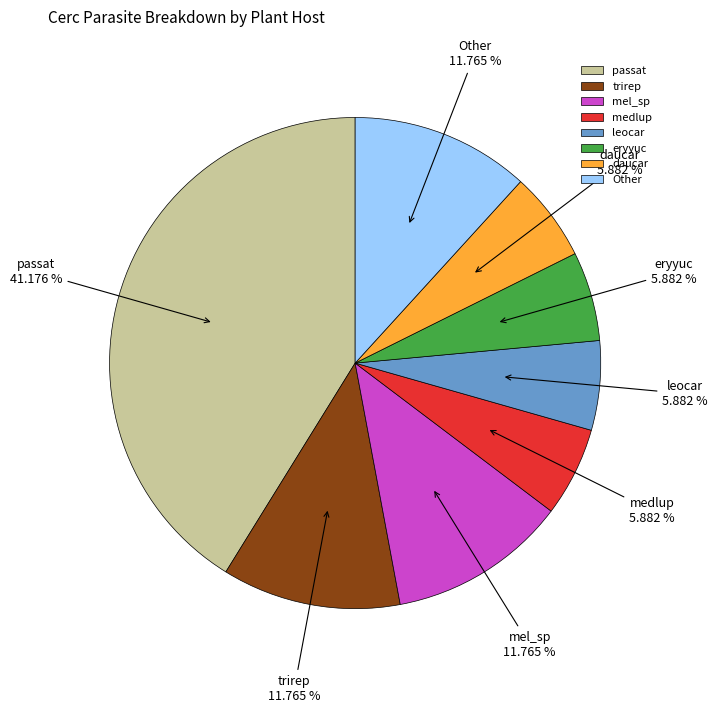

Which category has the biggest portion of the pie?

passat